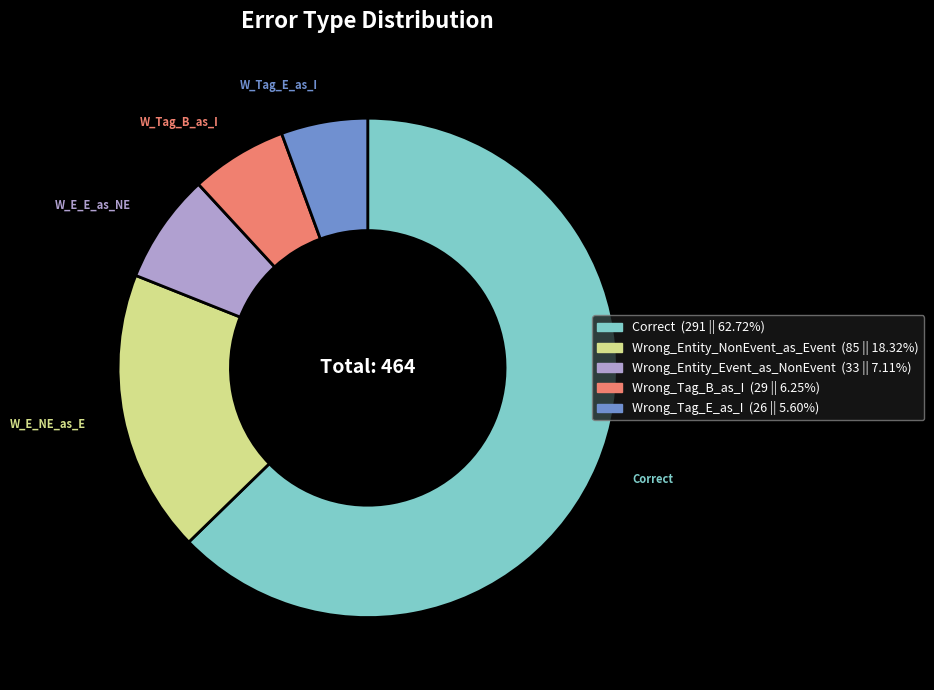

Is there a majority slice in this chart?

Yes